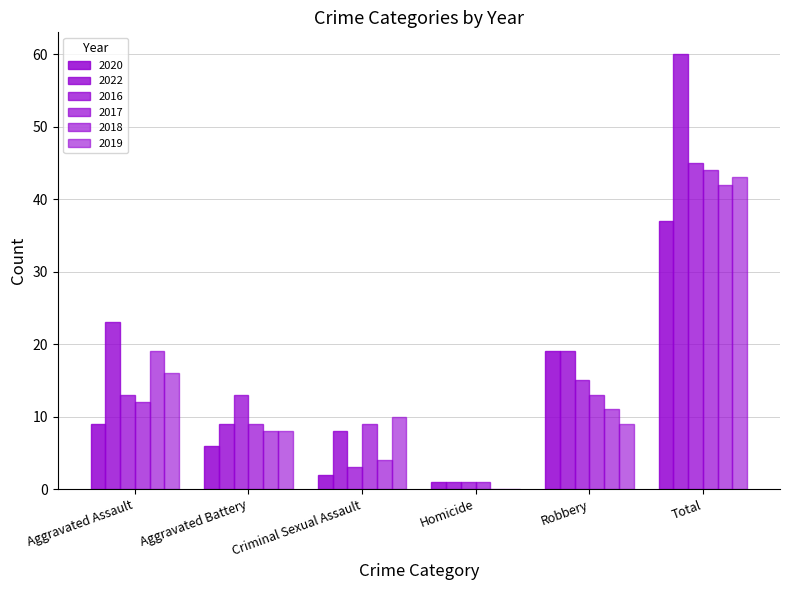

At which category does the chart reach its minimum across all series?

Homicide